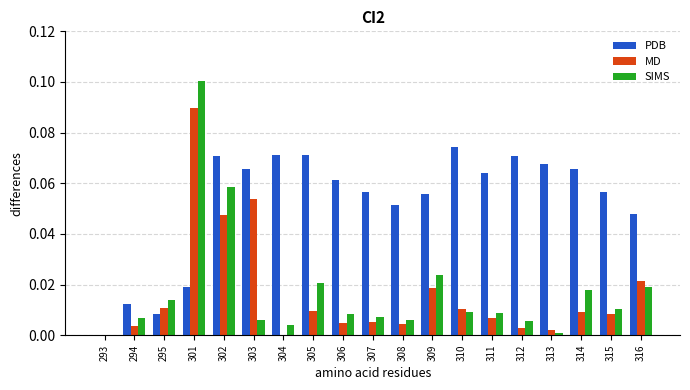

What are all the series names shown in the legend?

PDB, MD, SIMS